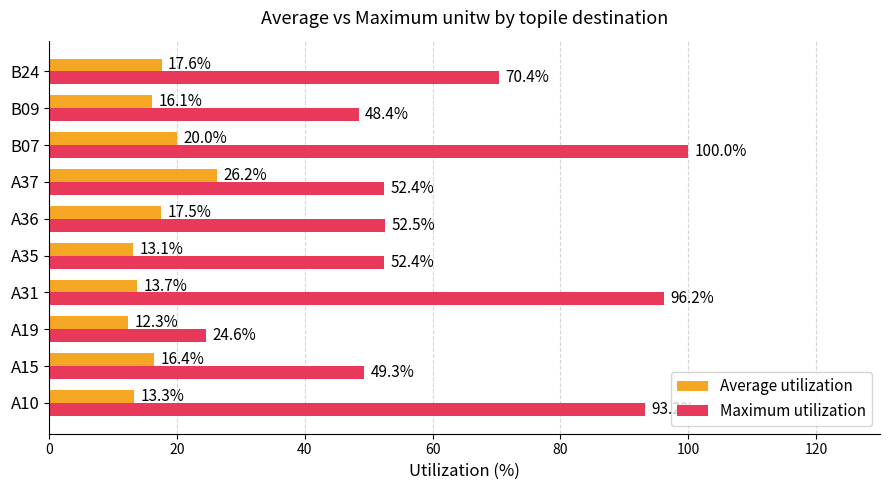

Which series has the largest range (max minus min)?

Maximum utilization